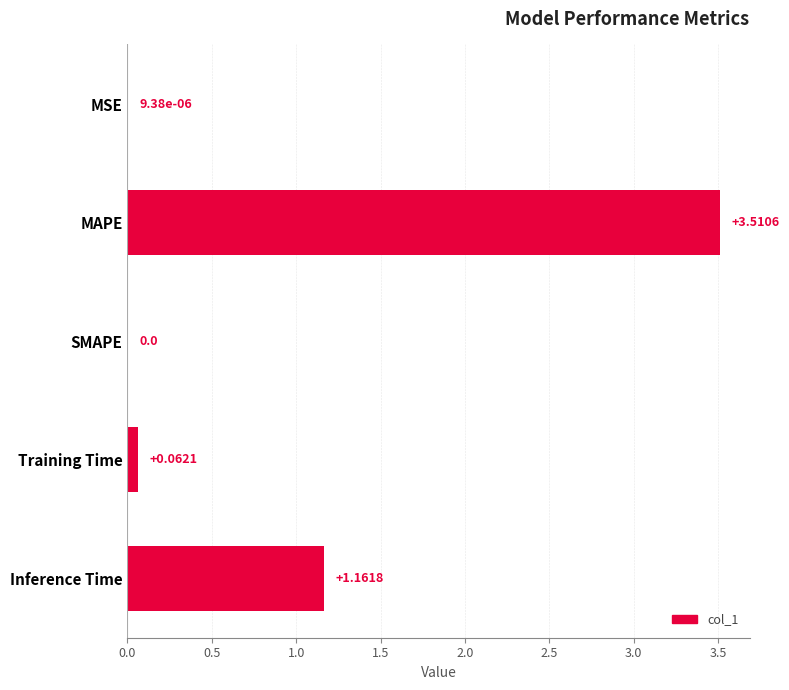

At which label is the value closest to 1?

Inference Time